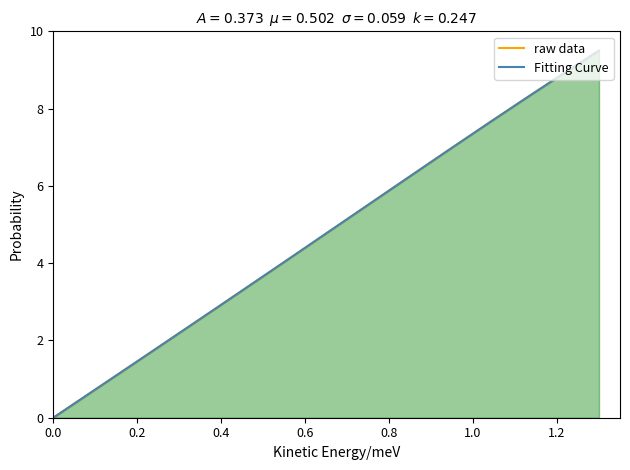

How many positive values are there?

39